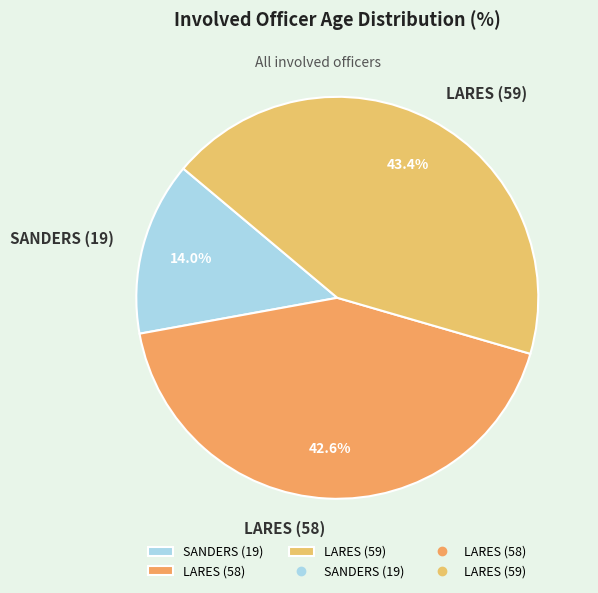

Count the number of slices in the pie.

3